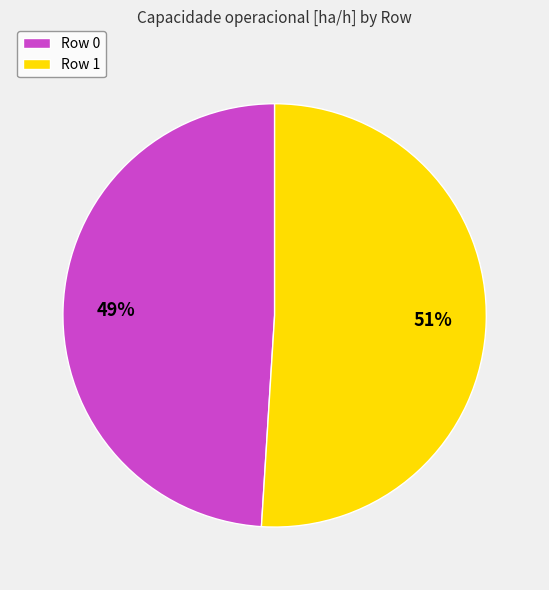

Count the number of slices in the pie.

2